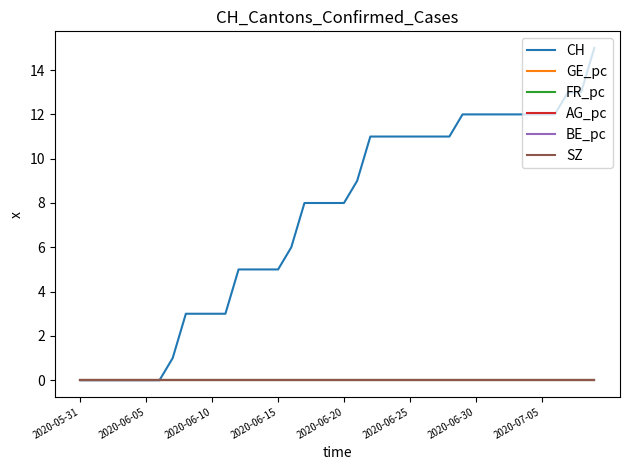

Which series has the largest total across all categories?

CH